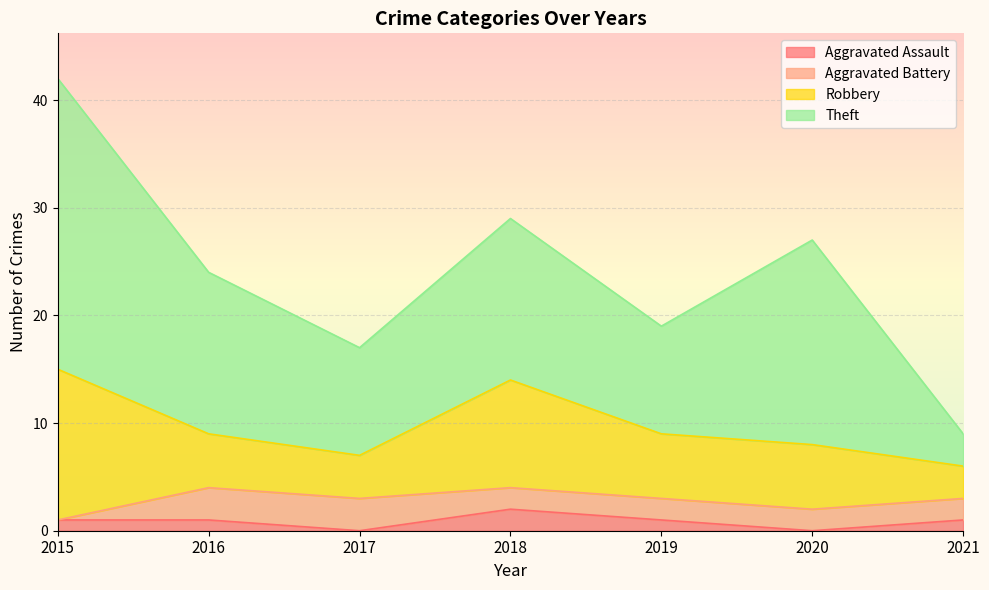

How many values in the Aggravated Assault series are below 1?

2